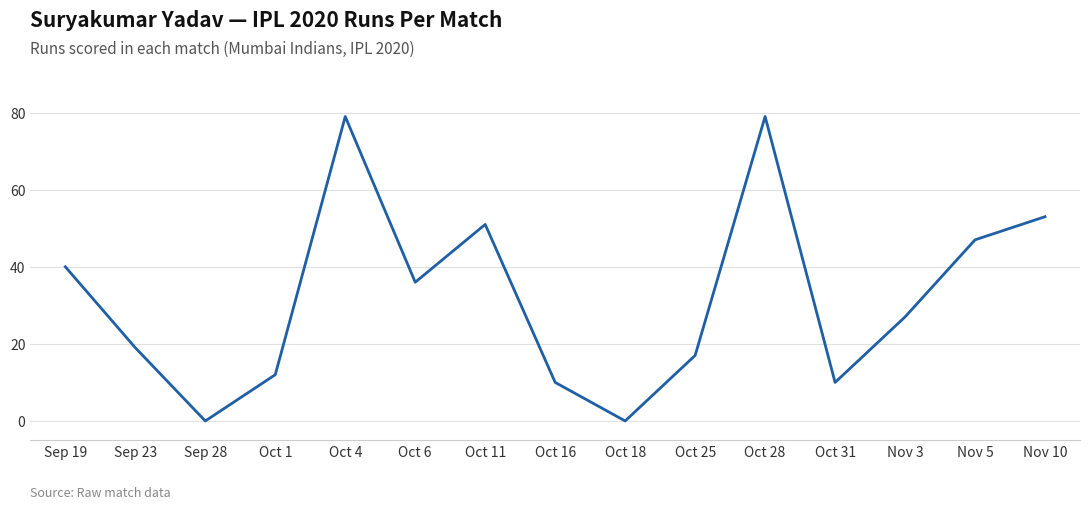

Where is the first local maximum?

Oct 4